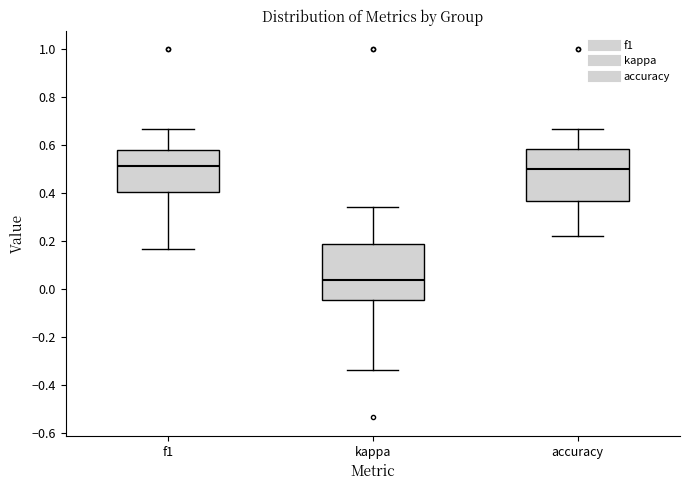

Reading left to right, read every box against the y-axis: the position of its median line, the range the box covers, and the ends of its whiskers. The values are not printed on the chart, so give them approximately, as read against the axis.

f1: median 0.52, box 0.40 to 0.58, whiskers 0.16 to 0.66
kappa: median 0.04, box -0.04 to 0.18, whiskers -0.34 to 0.34
accuracy: median 0.50, box 0.36 to 0.58, whiskers 0.22 to 0.66